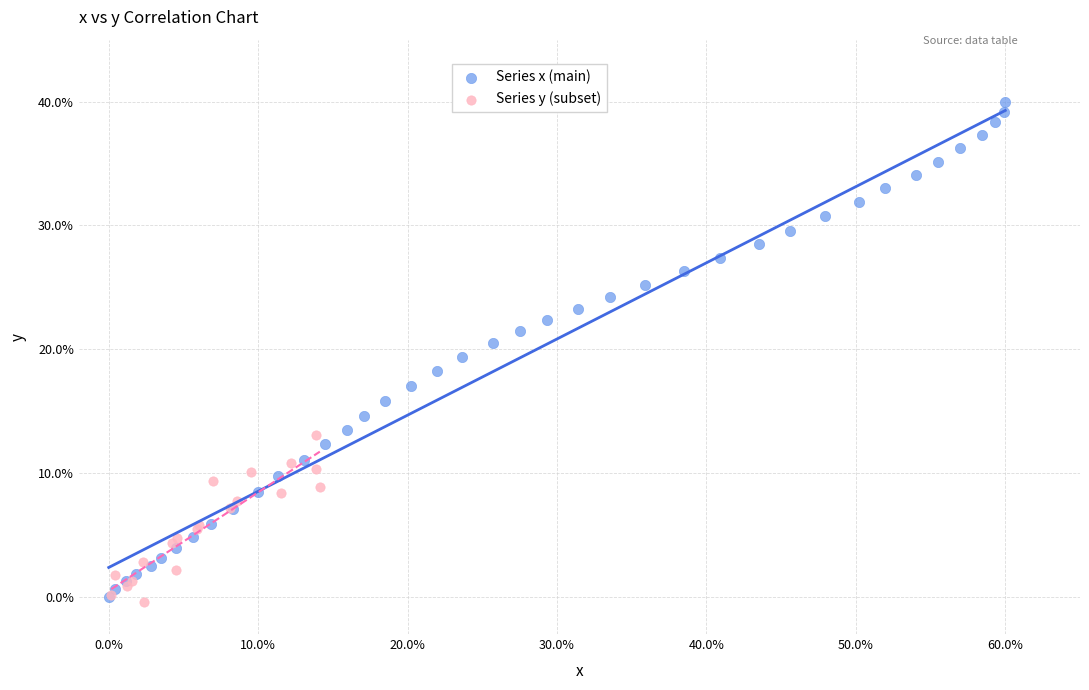

Which series contains the highest Y value?

Series x (main)